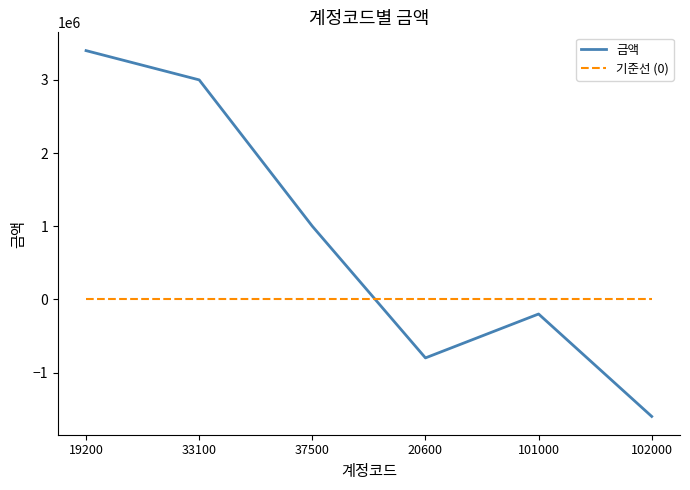

True or false: 기준선 (0) and 금액 intersect in this chart.

True